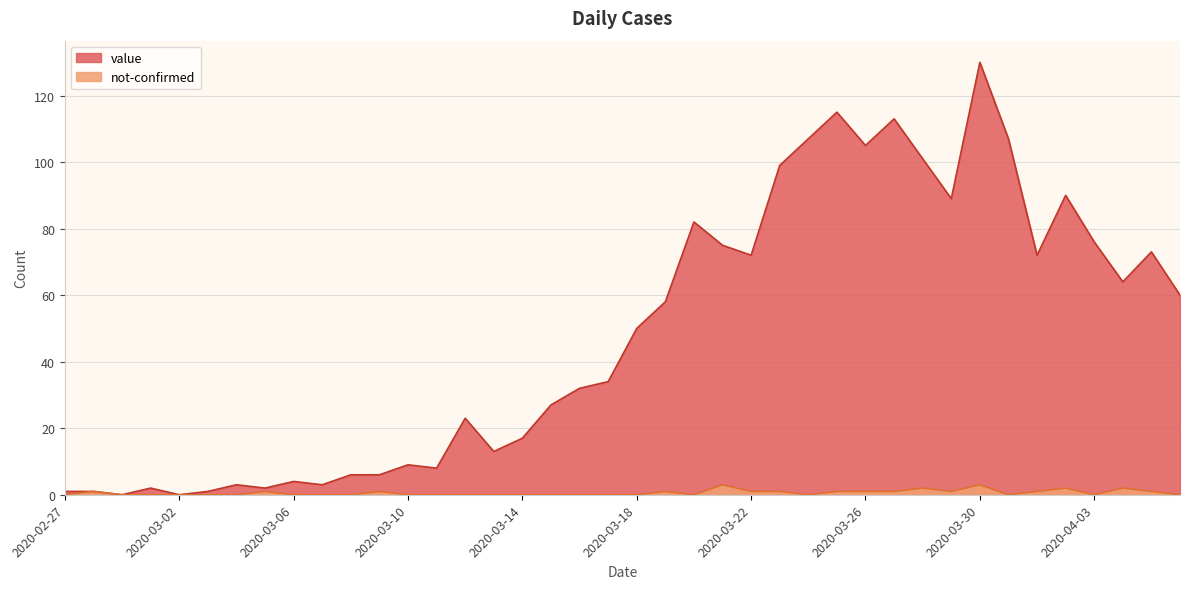

At which label does value first exceed 50?

2020-03-19